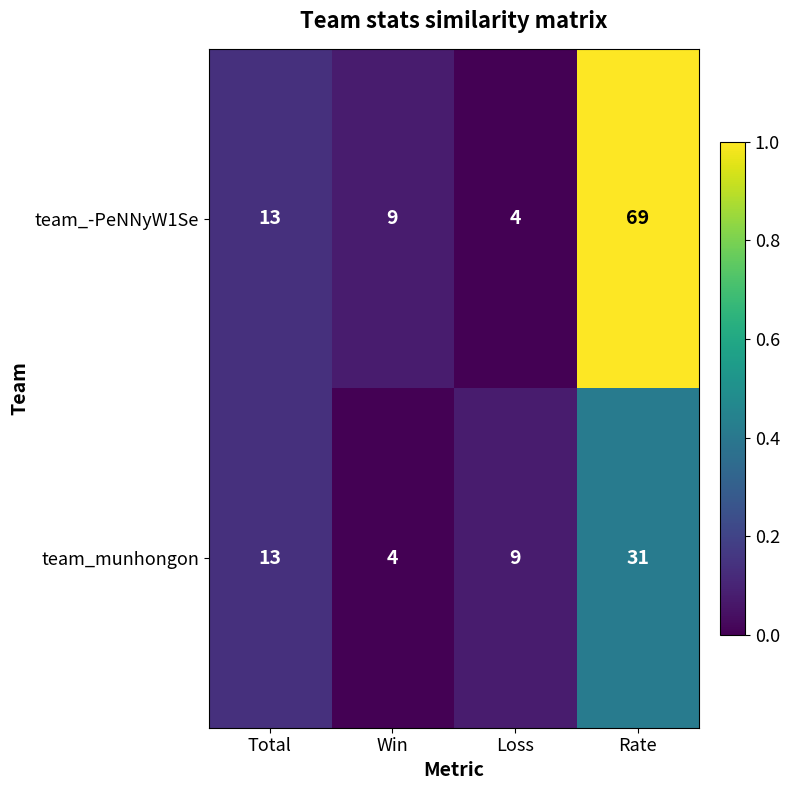

What is the sum of the team_-PeNNyW1Se values at Win and Total?

22